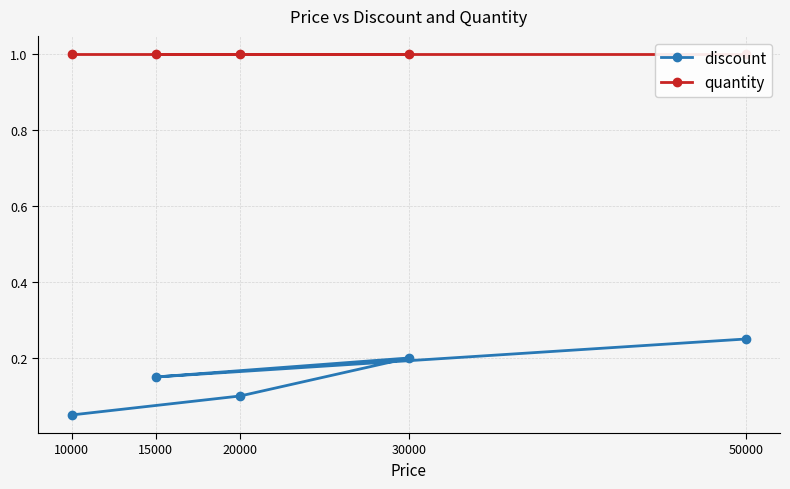

At 20000, list the series in order from largest to smallest.

quantity, discount